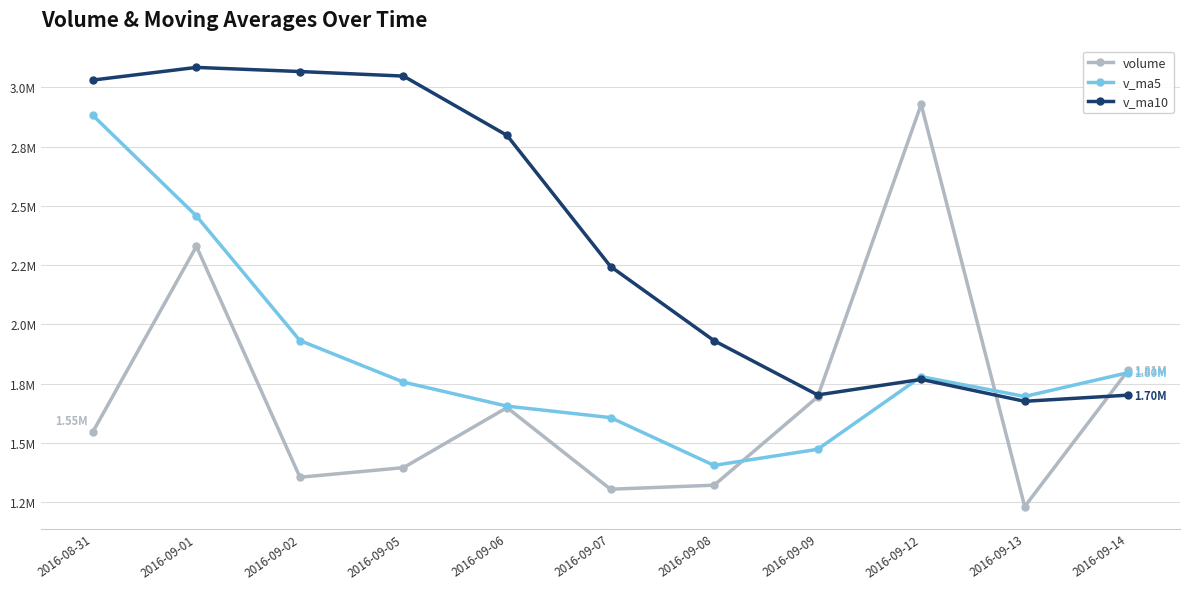

The value of v_ma5 at 2016-09-02 is 1931834.3. True or false?

True